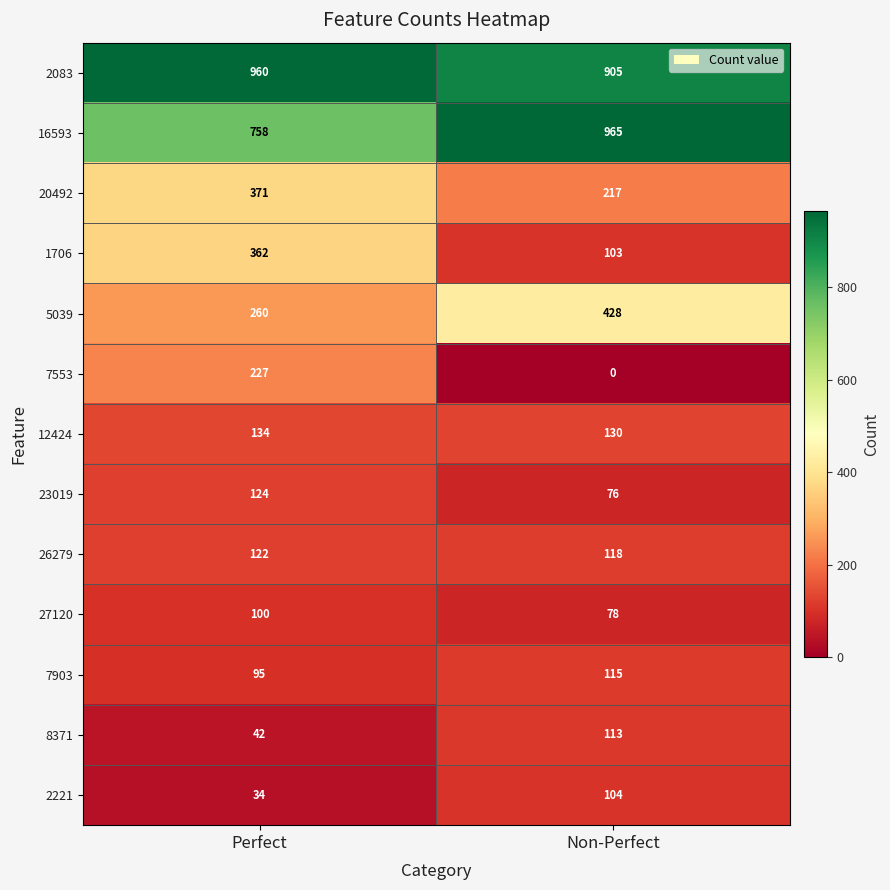

The 16593 series shows 758 at Perfect. True or false?

True